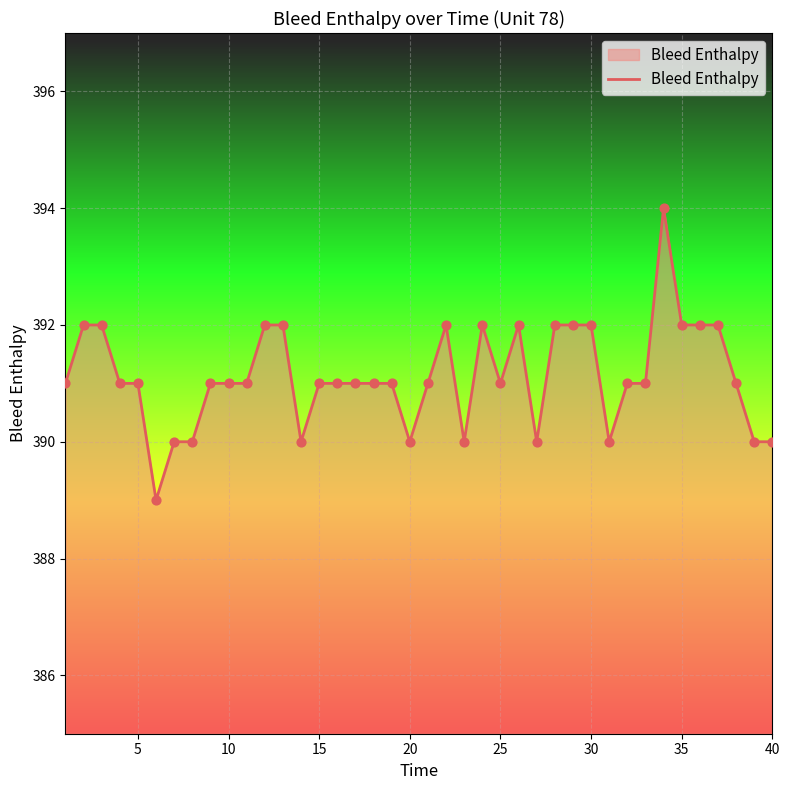

What is the minimum value shown in the chart?

389